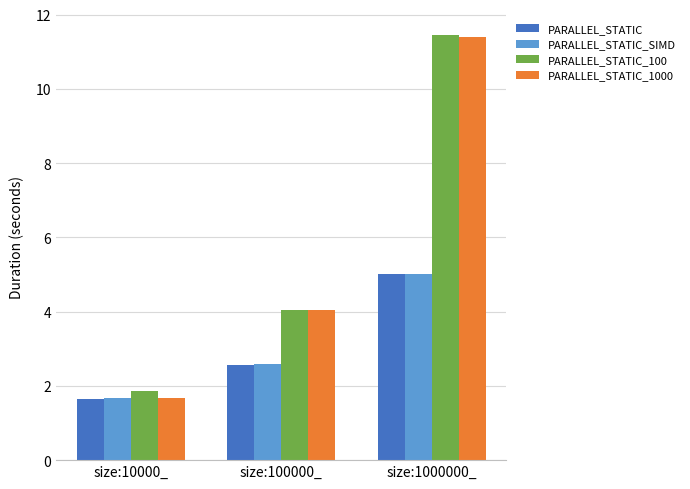

True or false: PARALLEL_STATIC_1000 has a value of 11.4 at size:1000000_.

True